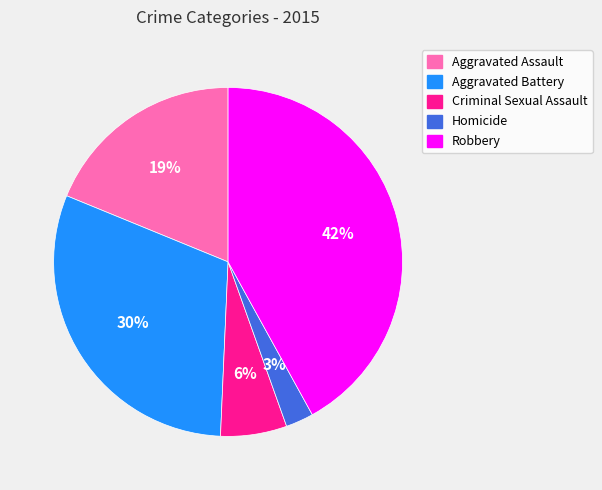

To the nearest percent, what is the combined percentage of Aggravated Battery and Homicide?

33%